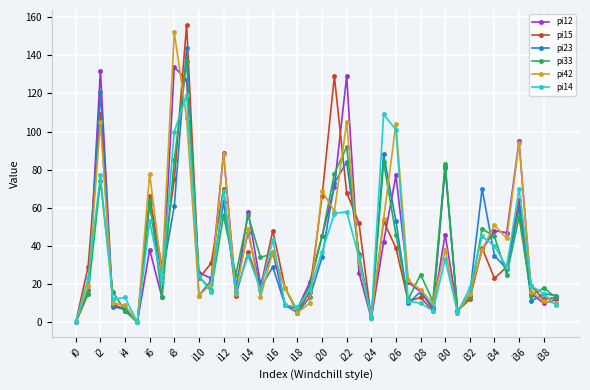

What are all the series names shown in the legend?

pi12, pi15, pi23, pi33, pi42, pi14